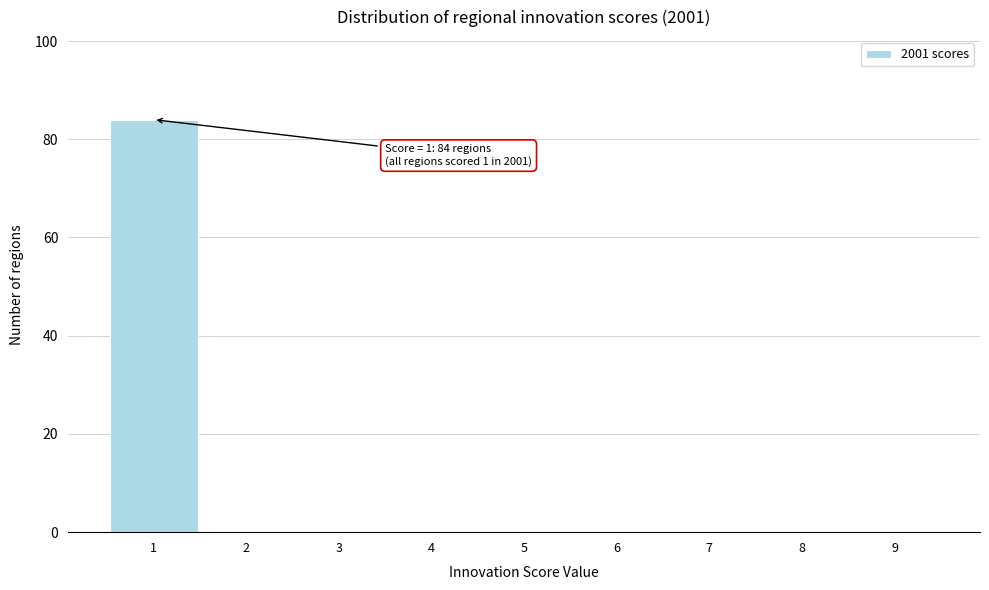

Over which range of the x-axis is the bar tallest?

0.5 to 1.5